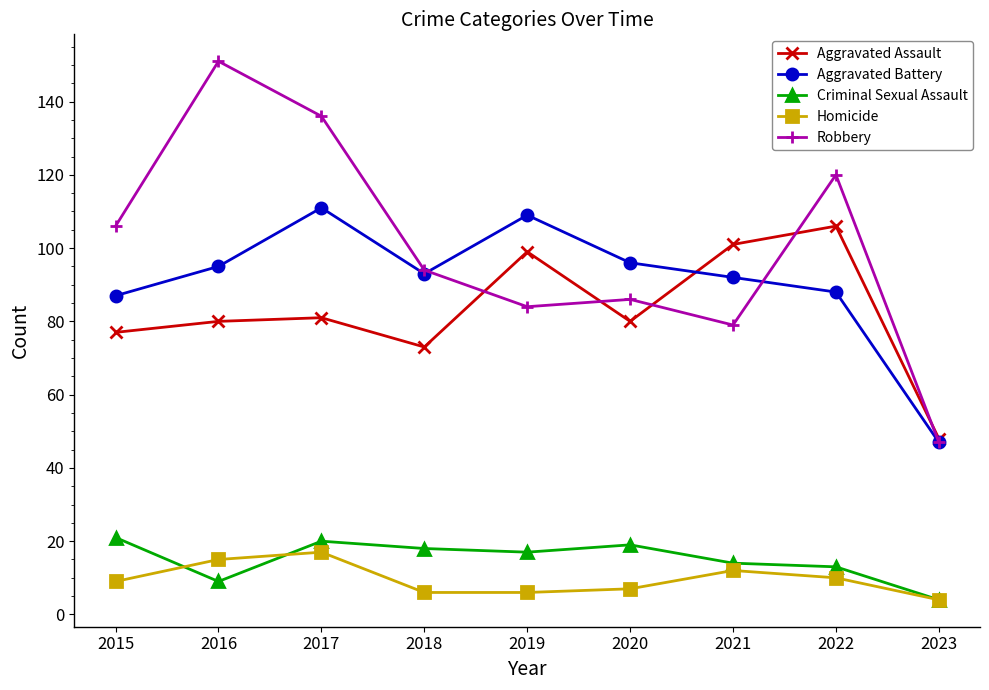

What is the total value across all series at 2015?

300